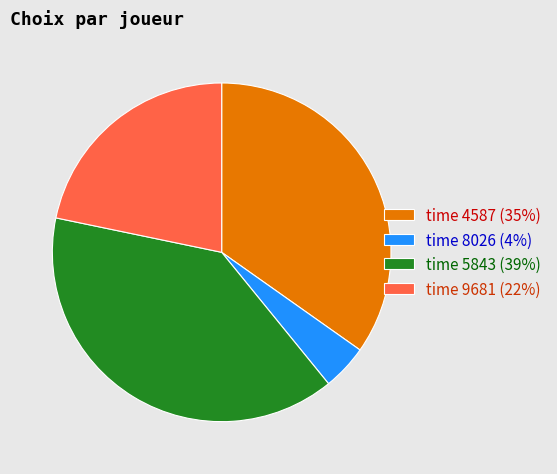

Count the number of slices in the pie.

4